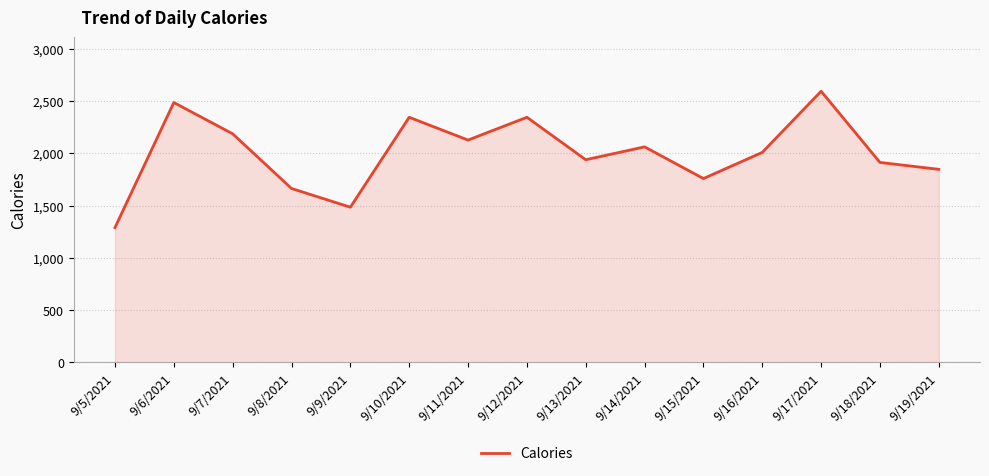

Between 9/18/2021 and 9/5/2021, which is larger?

9/18/2021